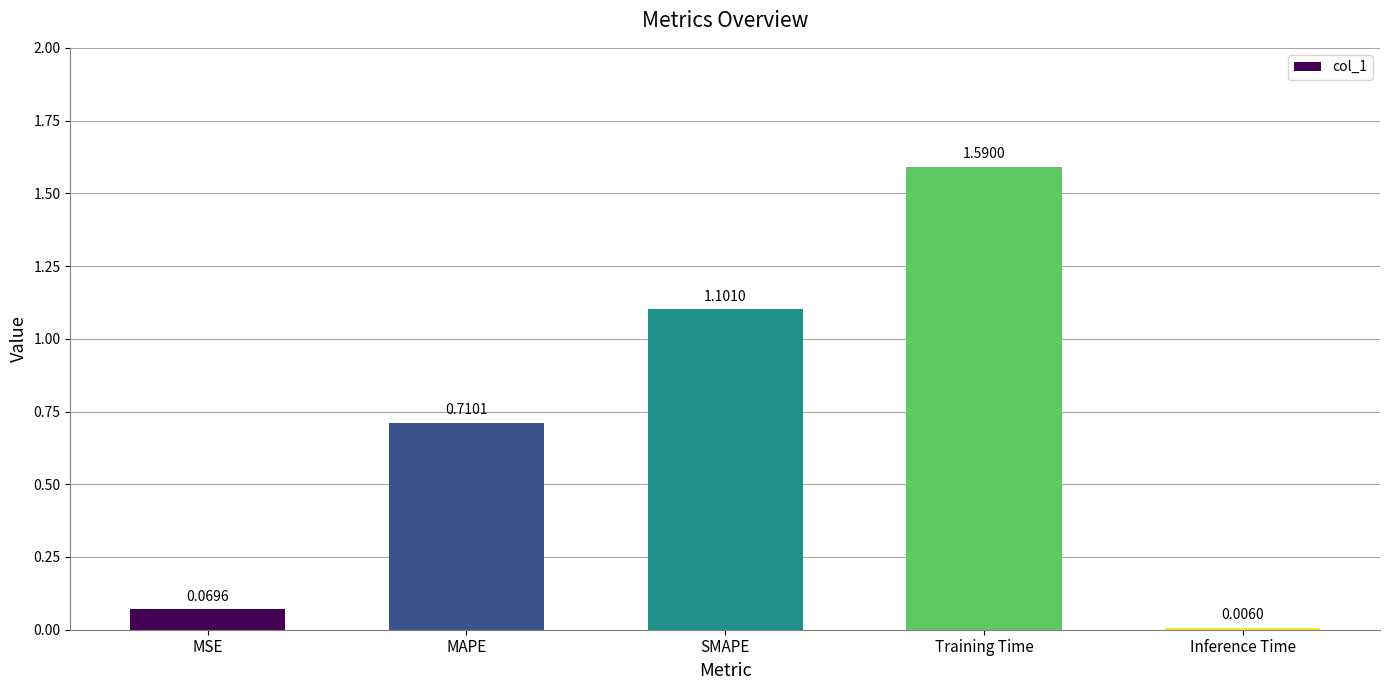

Rank the categories by value from highest to lowest.

Training Time, SMAPE, MAPE, MSE, Inference Time